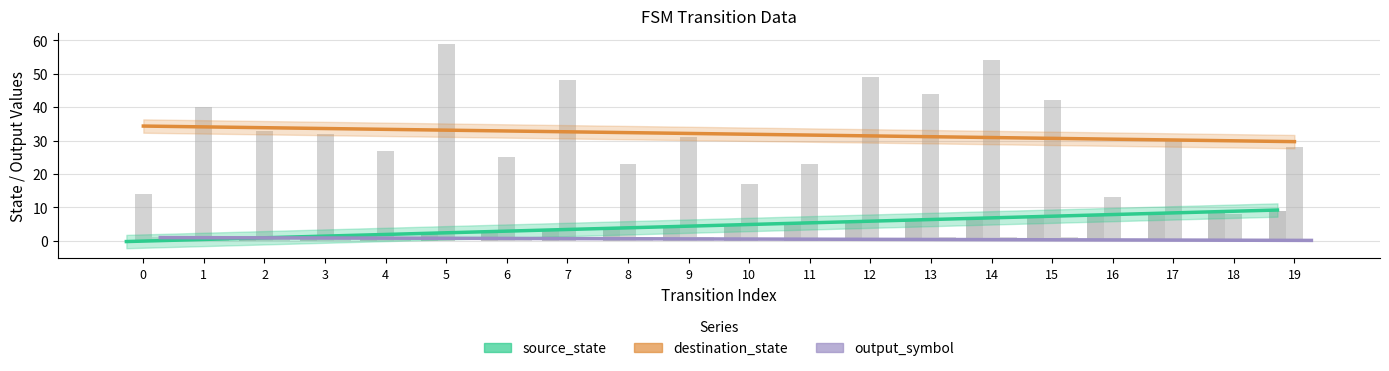

What value does the output_symbol trend series have at 16?

0.3